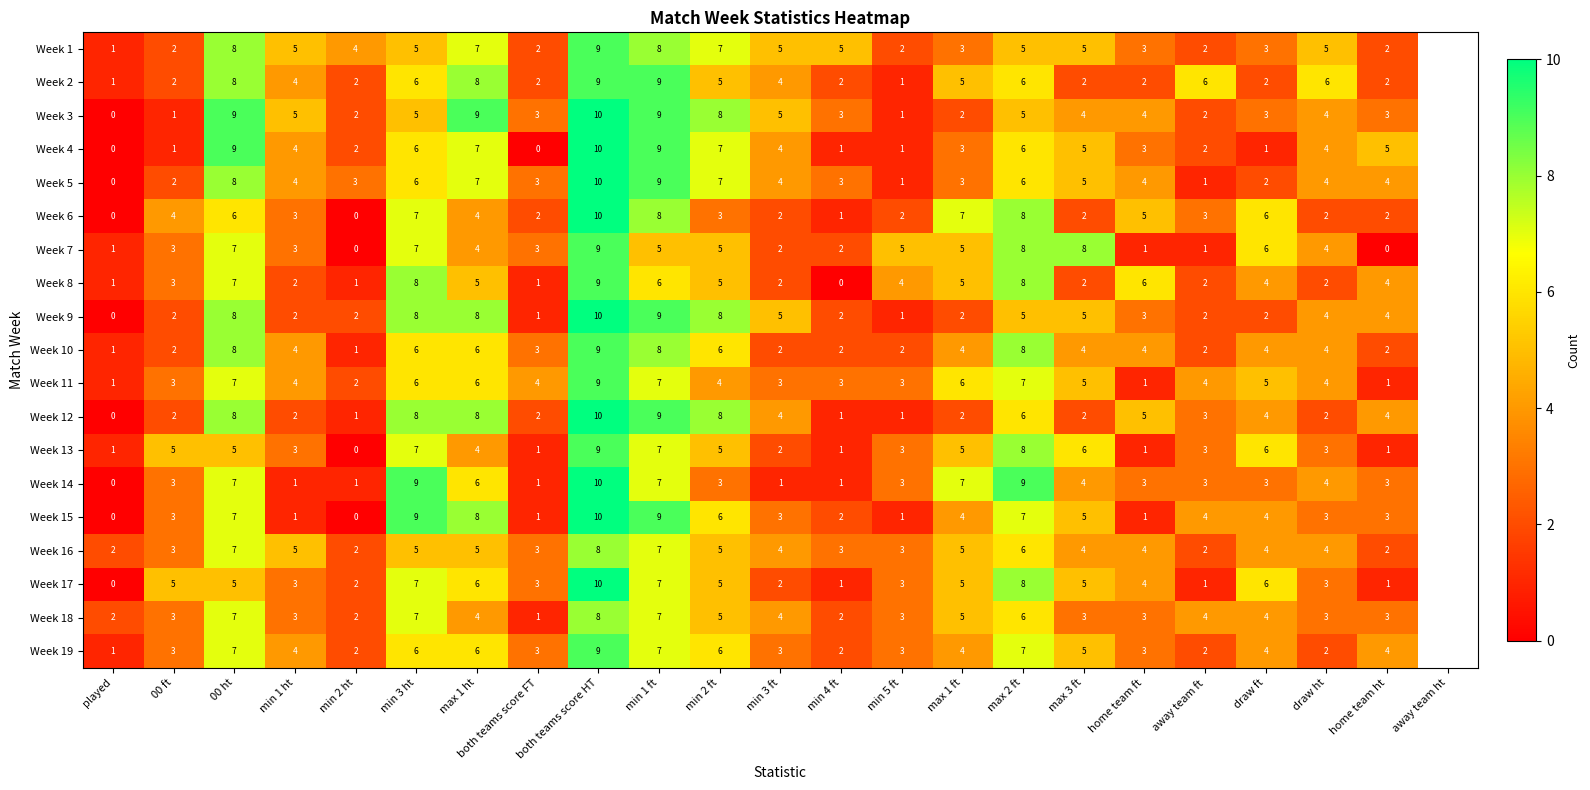

What is the difference between the second highest and minimum values in the Week 14 series?

9